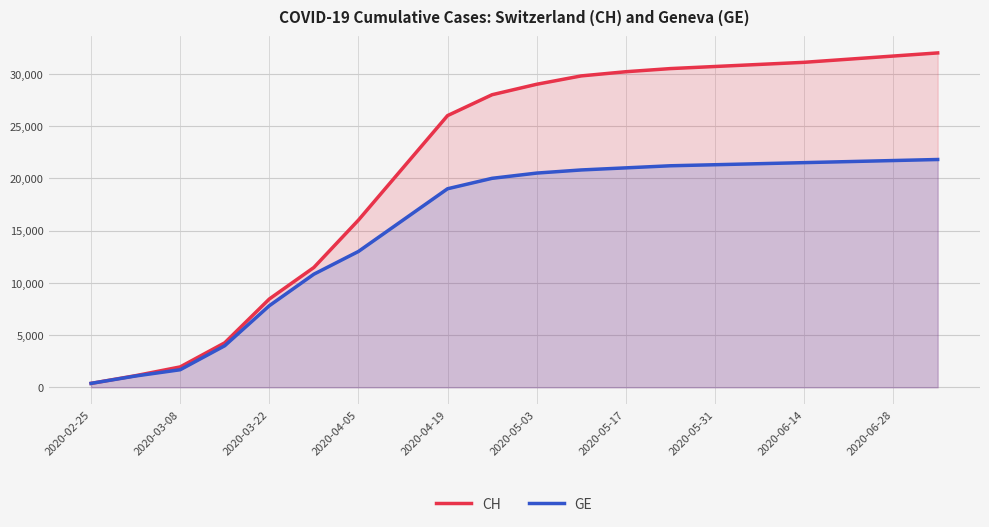

Which series has the widest spread of values?

CH